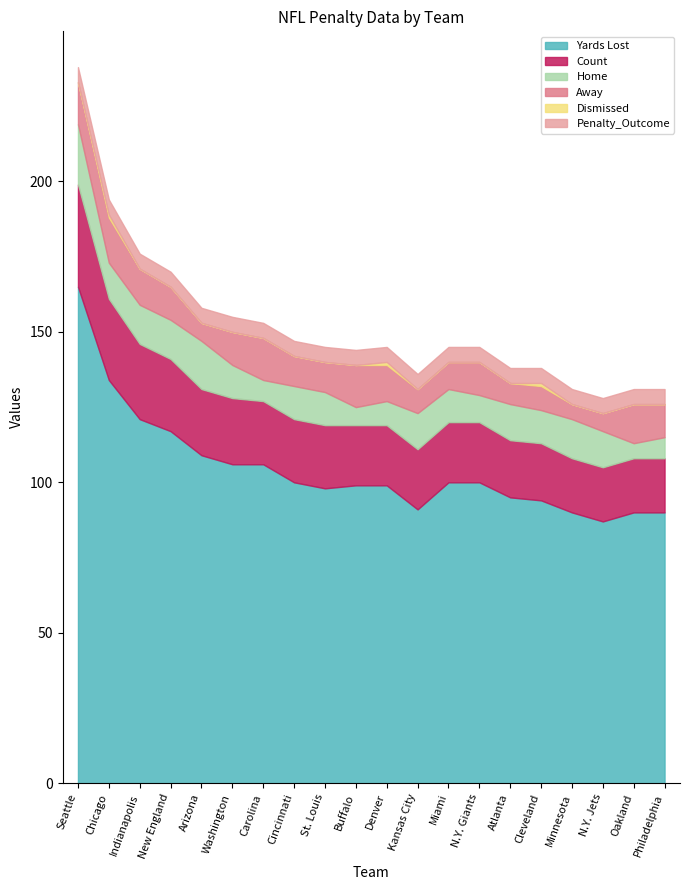

Which category has the lowest value across all series?

Seattle